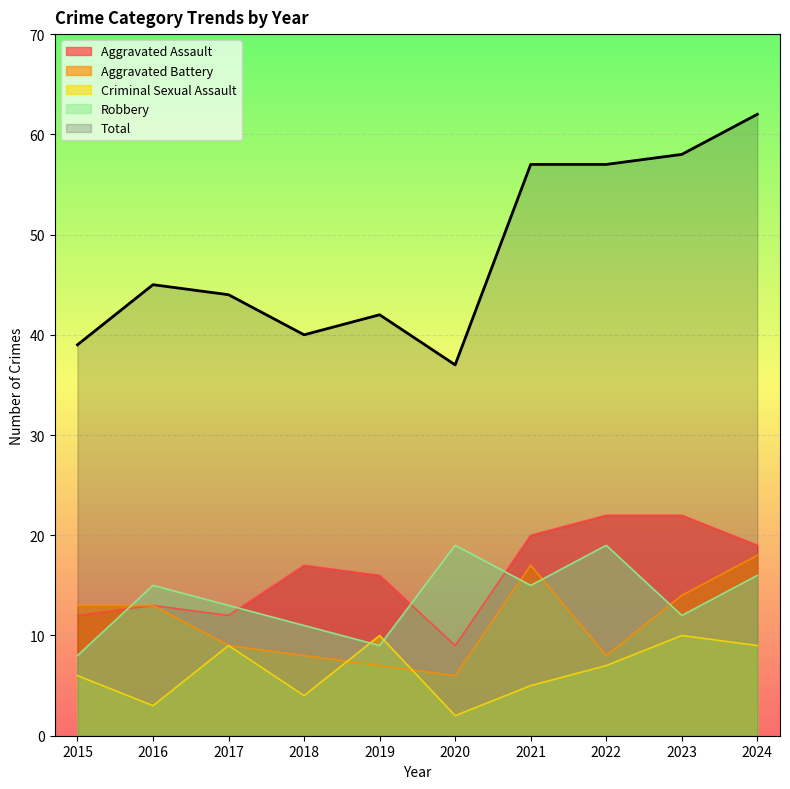

How many values in the Aggravated Battery series exceed 13?

3